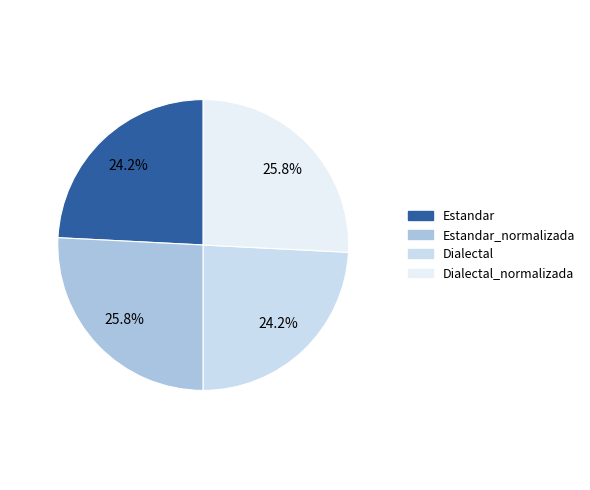

What percentage is the Dialectal slice, to the nearest percent?

24%